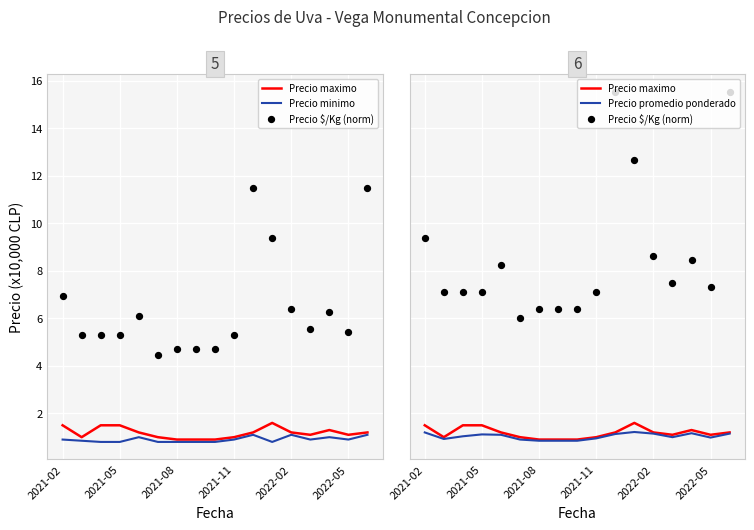

Which series contains the lowest Y value?

Precio minimo